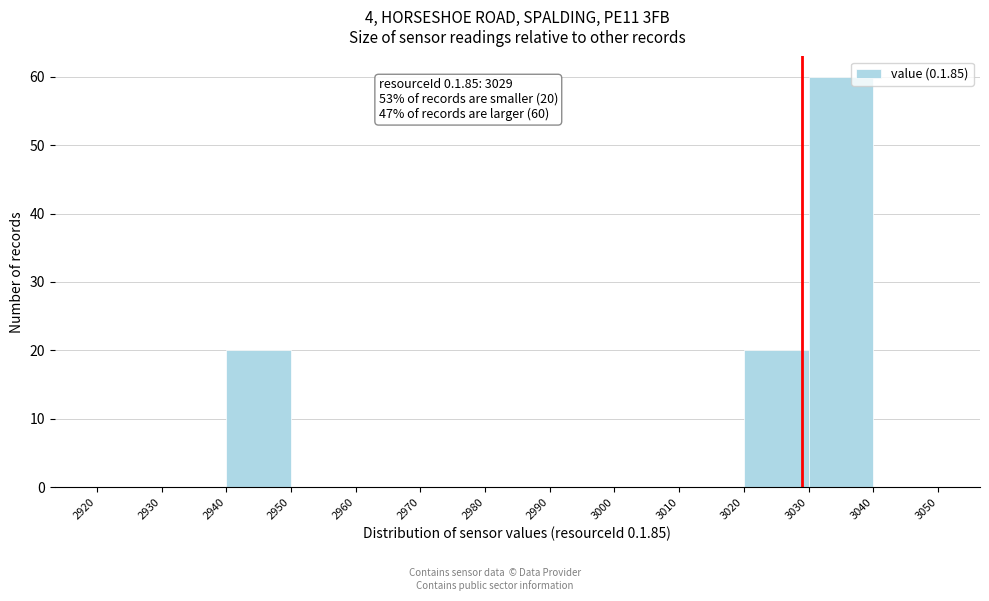

Which range on the x-axis has the tallest bar?

3030 to 3040